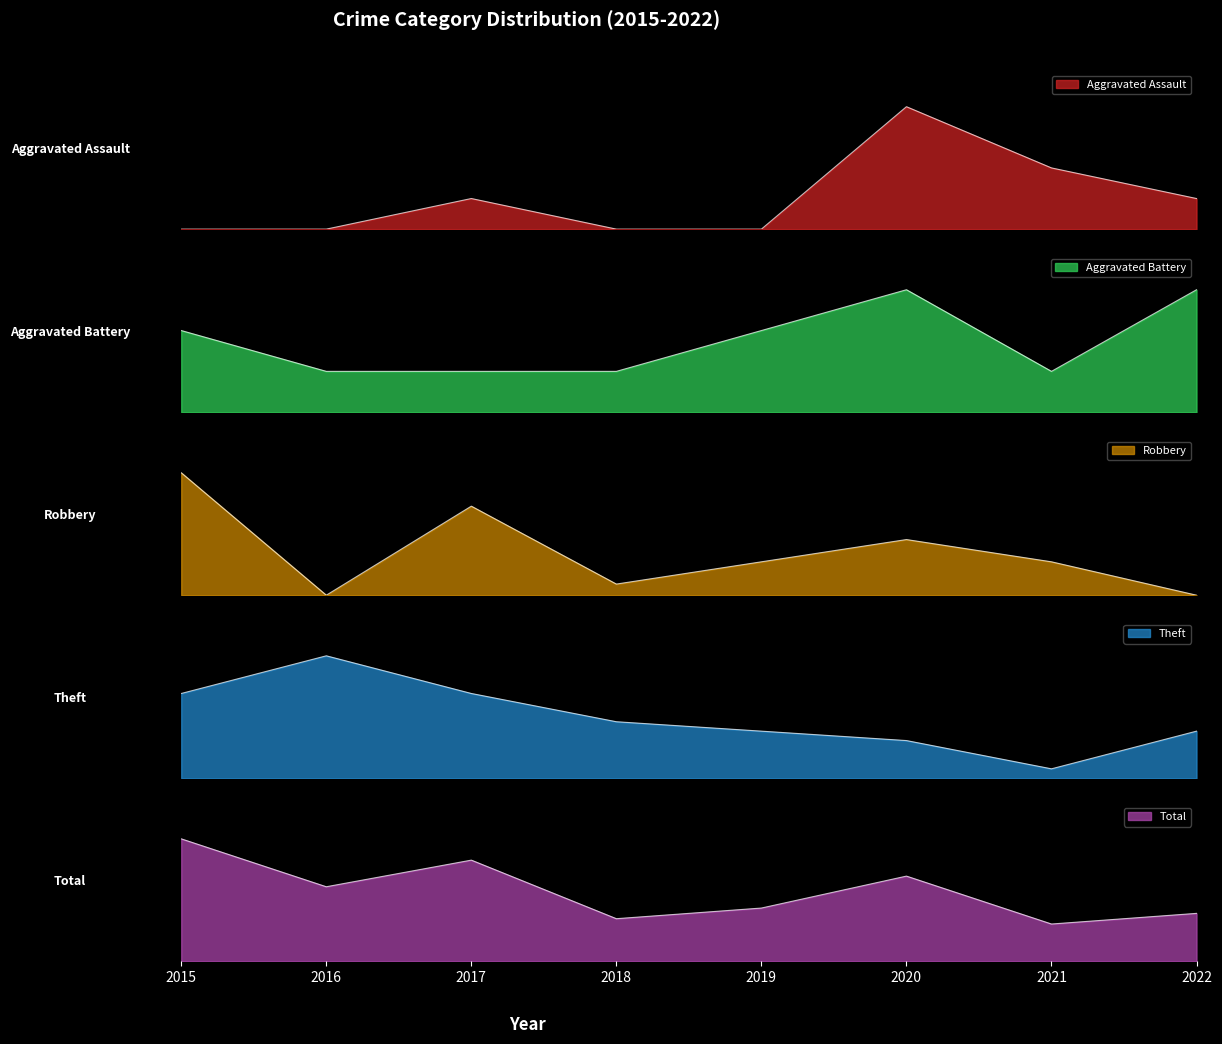

Rank the series by their maximum value, from highest to lowest.

Total, Theft, Robbery, Aggravated Assault, Aggravated Battery